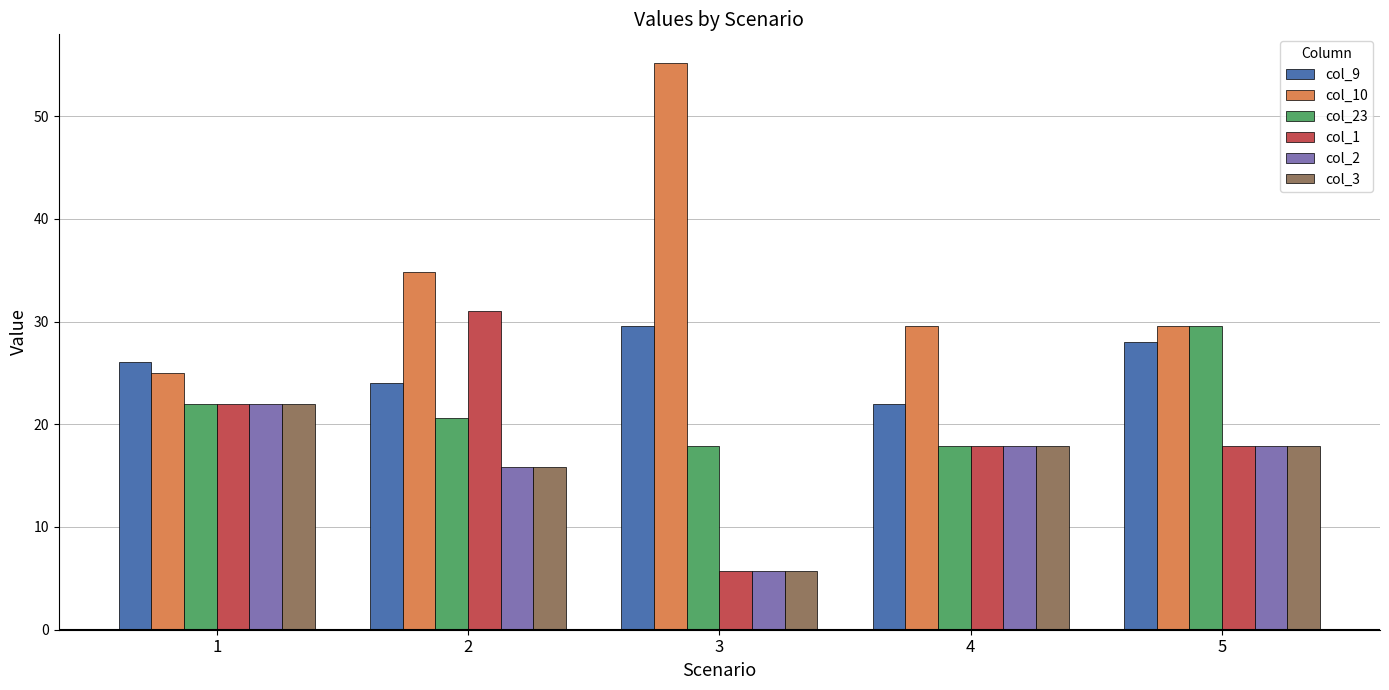

What is the sum of all col_23 values?

107.9